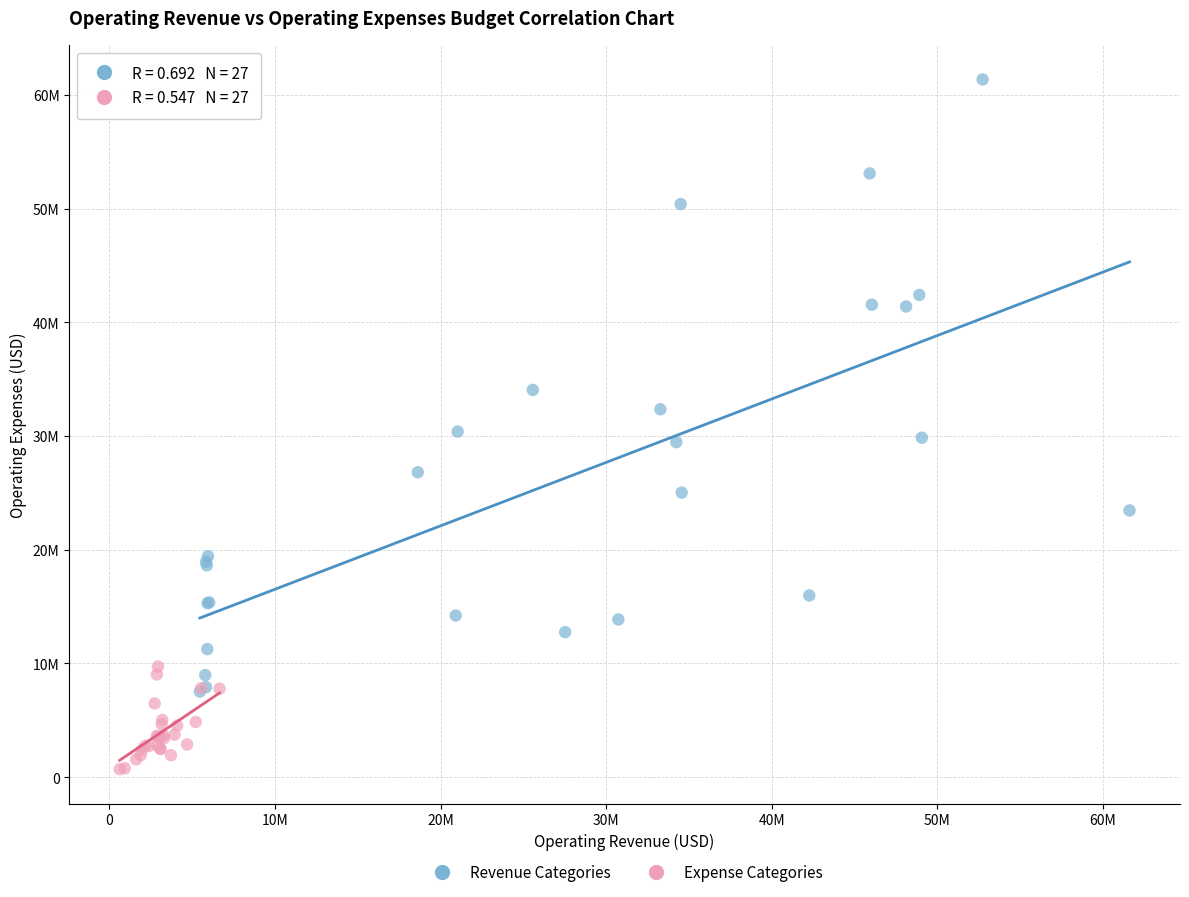

Which series contains the lowest Y value?

Expense Categories